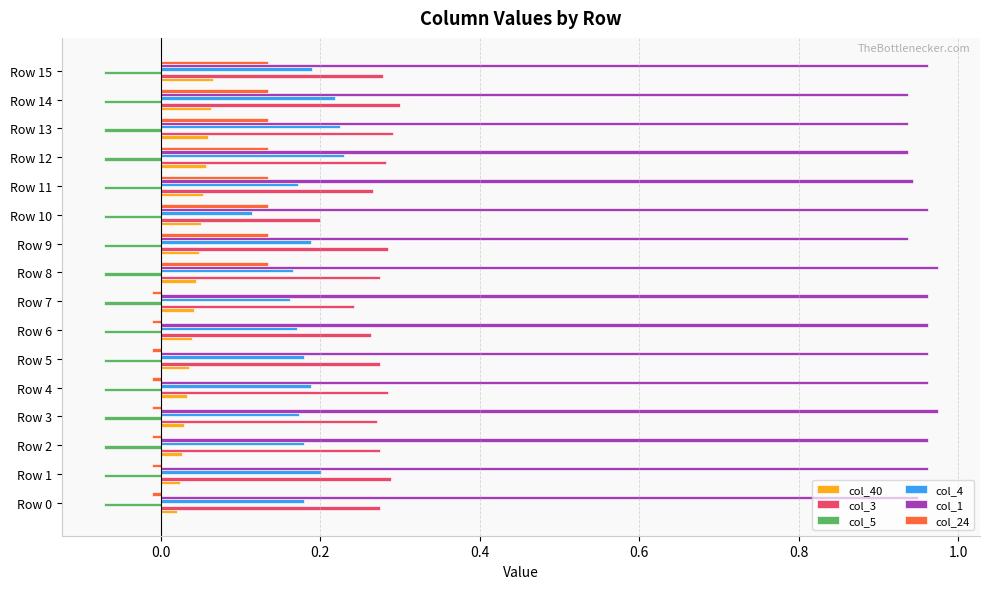

What is the sum of all col_3 values?

4.4